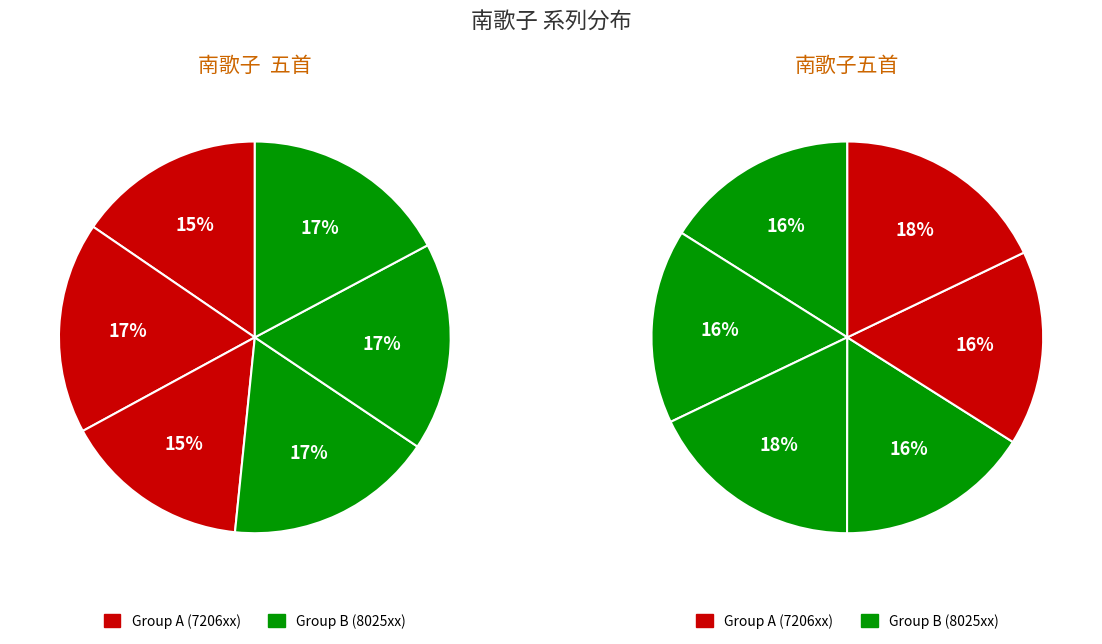

Which category has the biggest portion of the pie?

南歌子五首